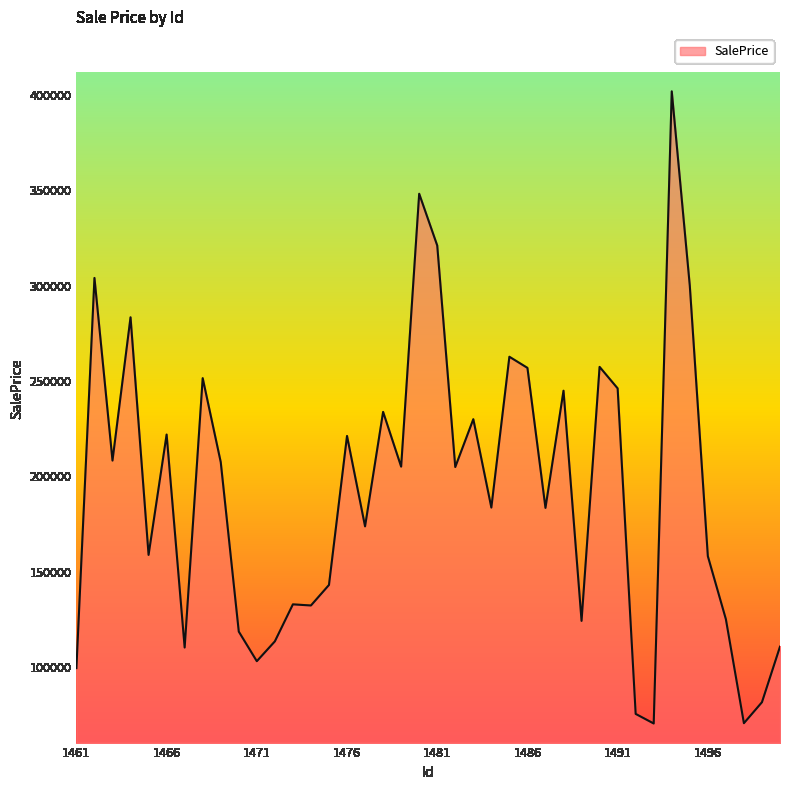

What is the greatest value displayed?

401889.9